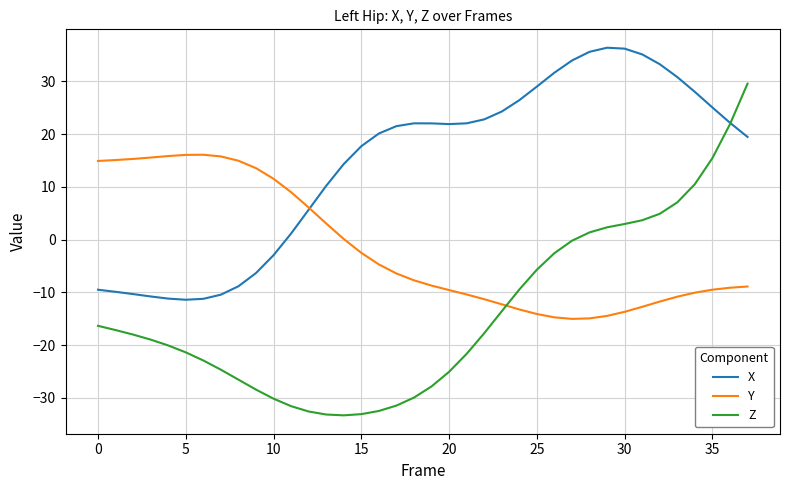

Which series ends up on top after the final intersection of X and Y?

X